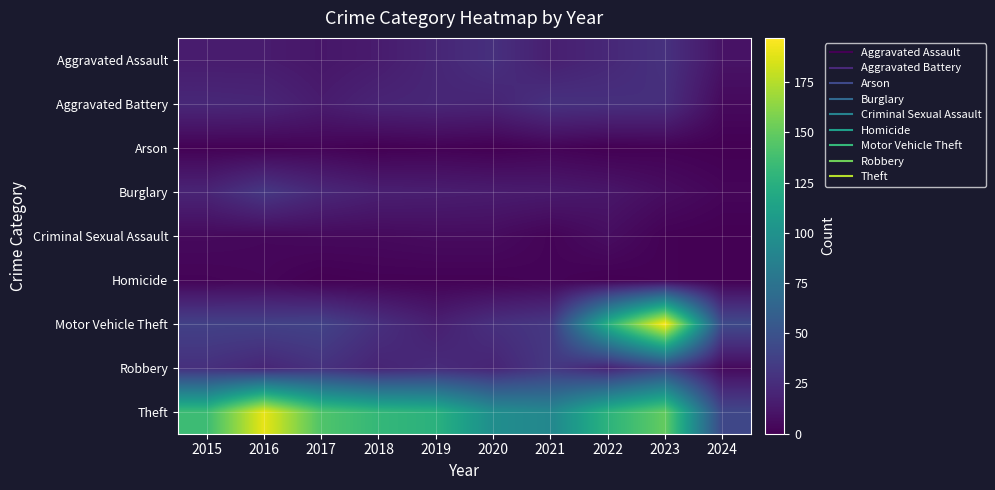

What is the difference between the highest and lowest values at 2016?

189